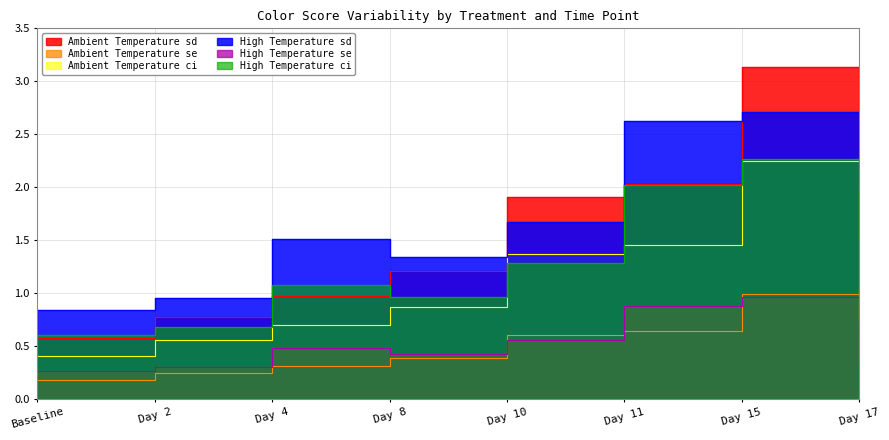

Where is Ambient Temperature sd nearest to the value 1?

Day 17